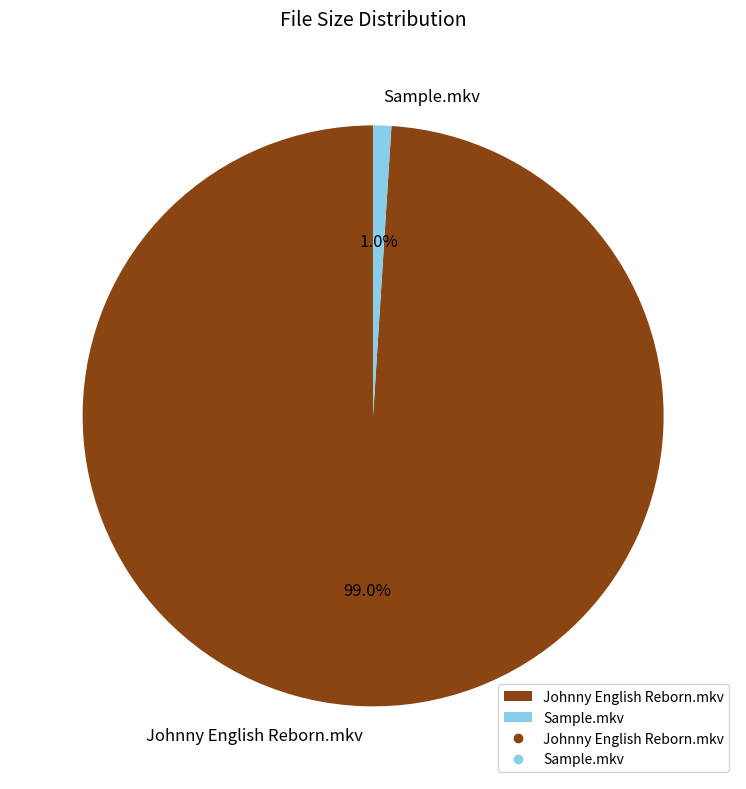

Count the number of slices in the pie.

2